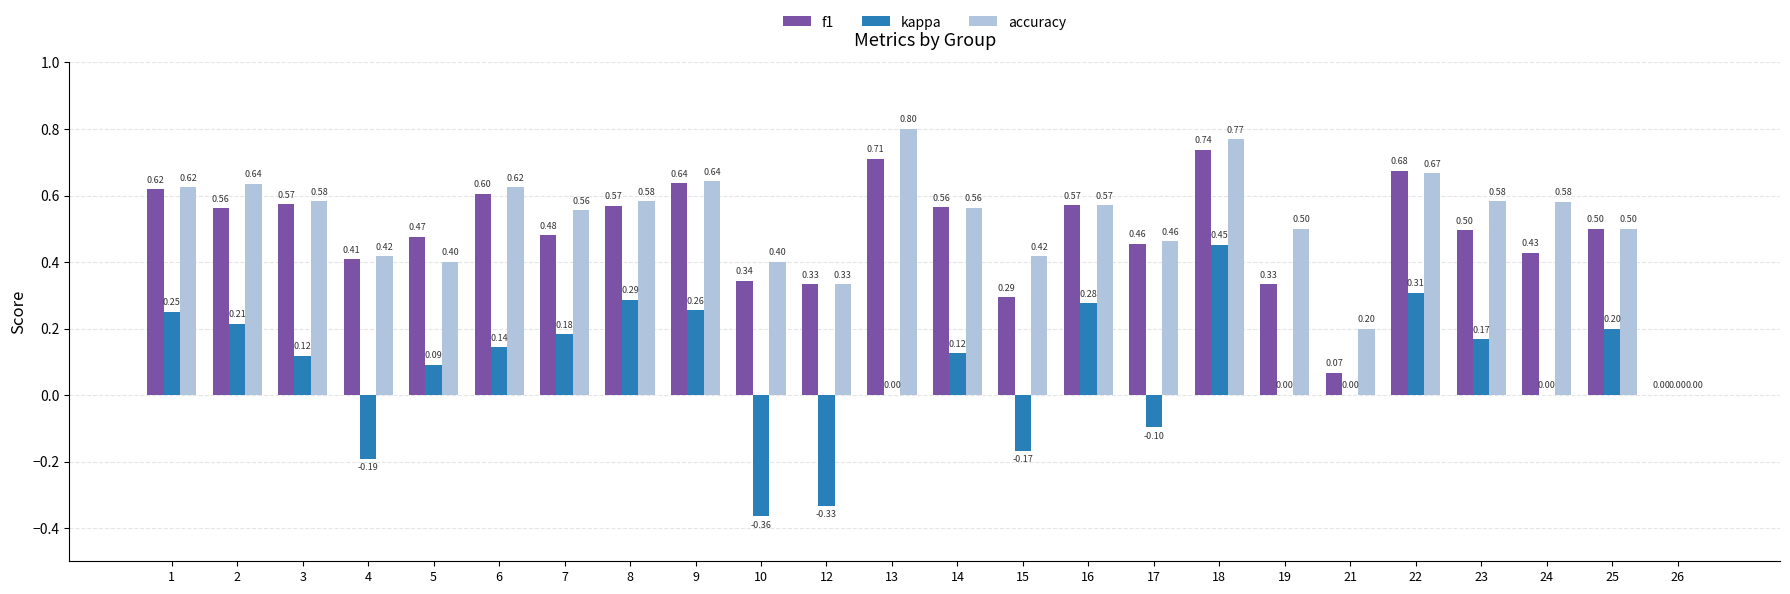

What are all the series names shown in the legend?

f1, kappa, accuracy